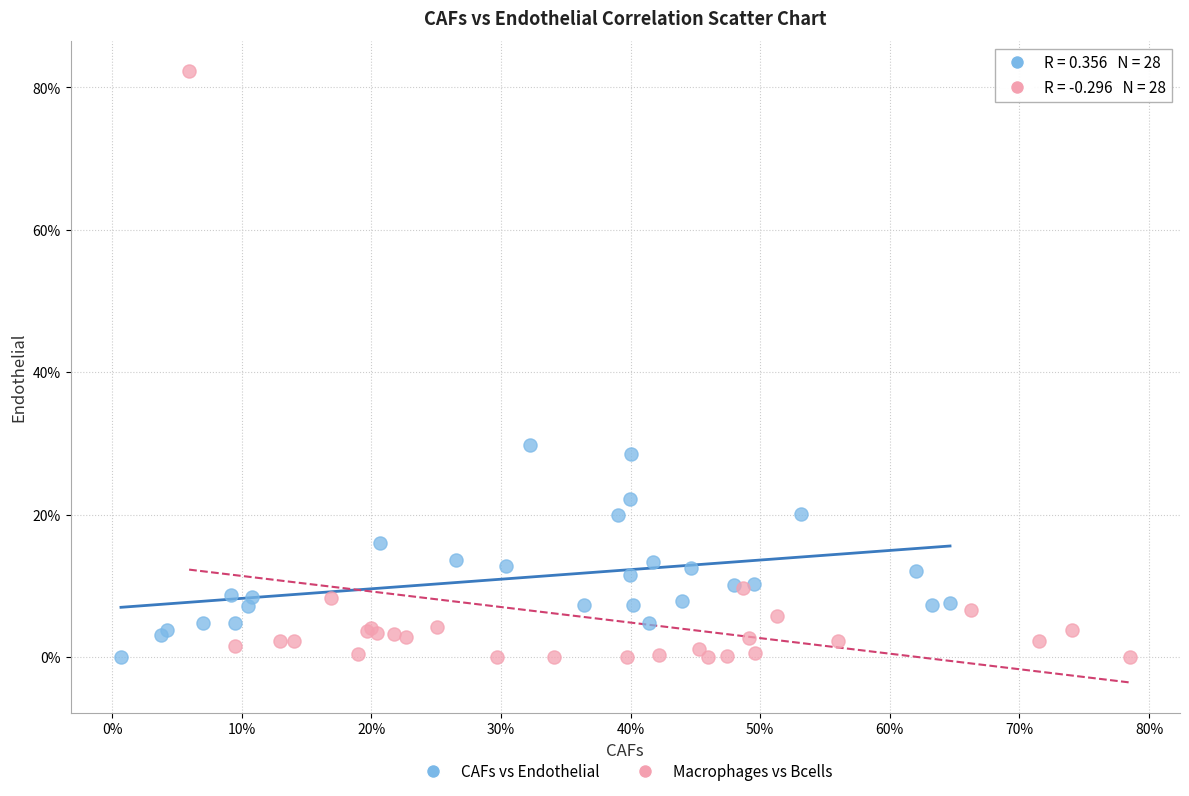

What are all the series names shown in the legend?

CAFs vs Endothelial, Macrophages vs Bcells